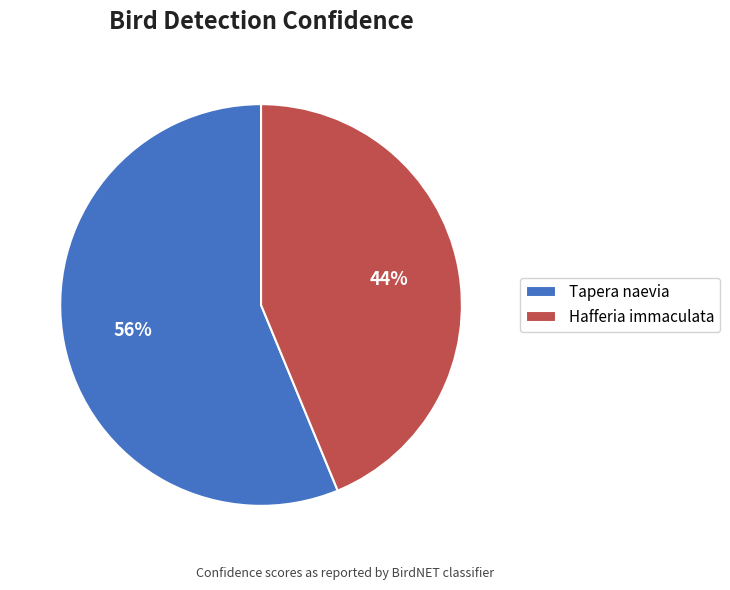

How many slices are in this pie chart?

2